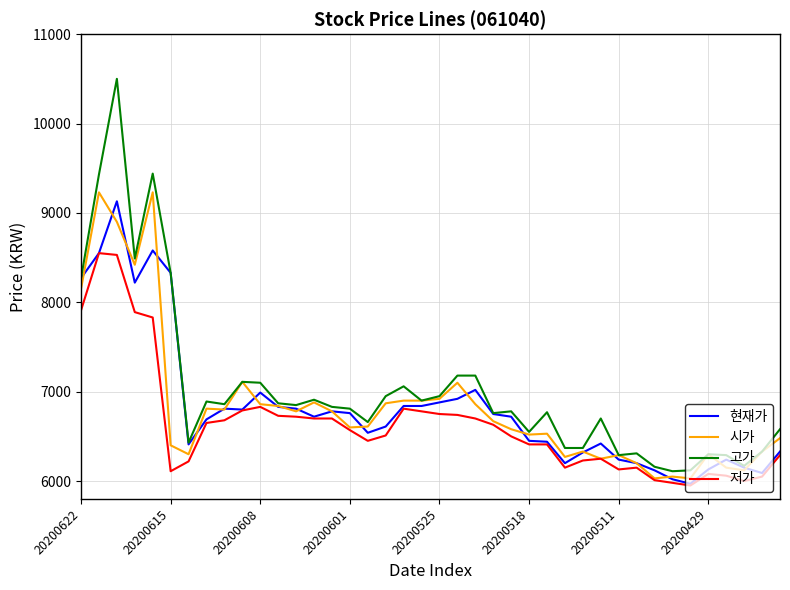

What is the sum of all 시가 values?

273380